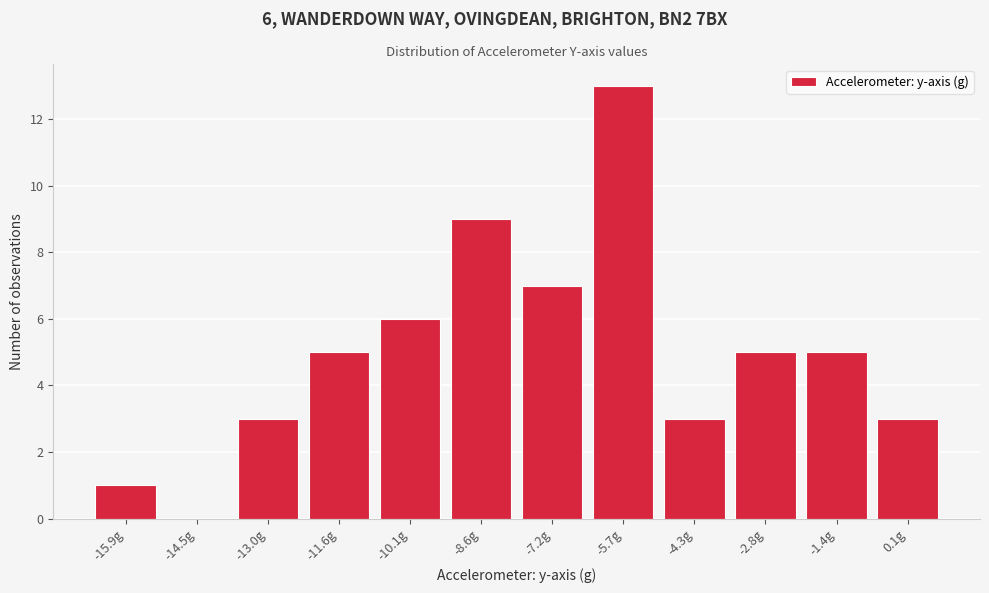

Reading left to right, transcribe all the data shown in this chart.

-15.9g=1	-14.5g=0	-13.0g=3	-11.6g=5	-10.1g=6	-8.6g=9	-7.2g=7	-5.7g=13	-4.3g=3	-2.8g=5	-1.4g=5	0.1g=3